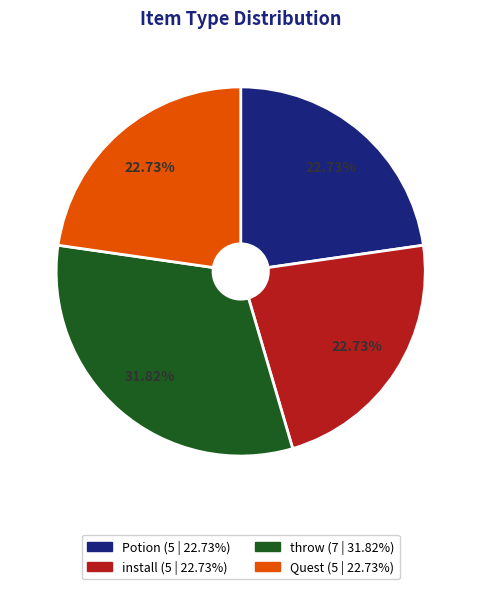

What is the largest slice in the pie chart?

throw